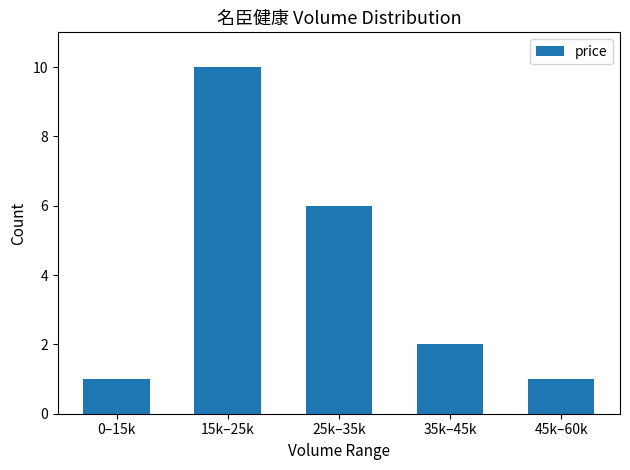

What is the sum of the values at 15k–25k and 25k–35k?

16